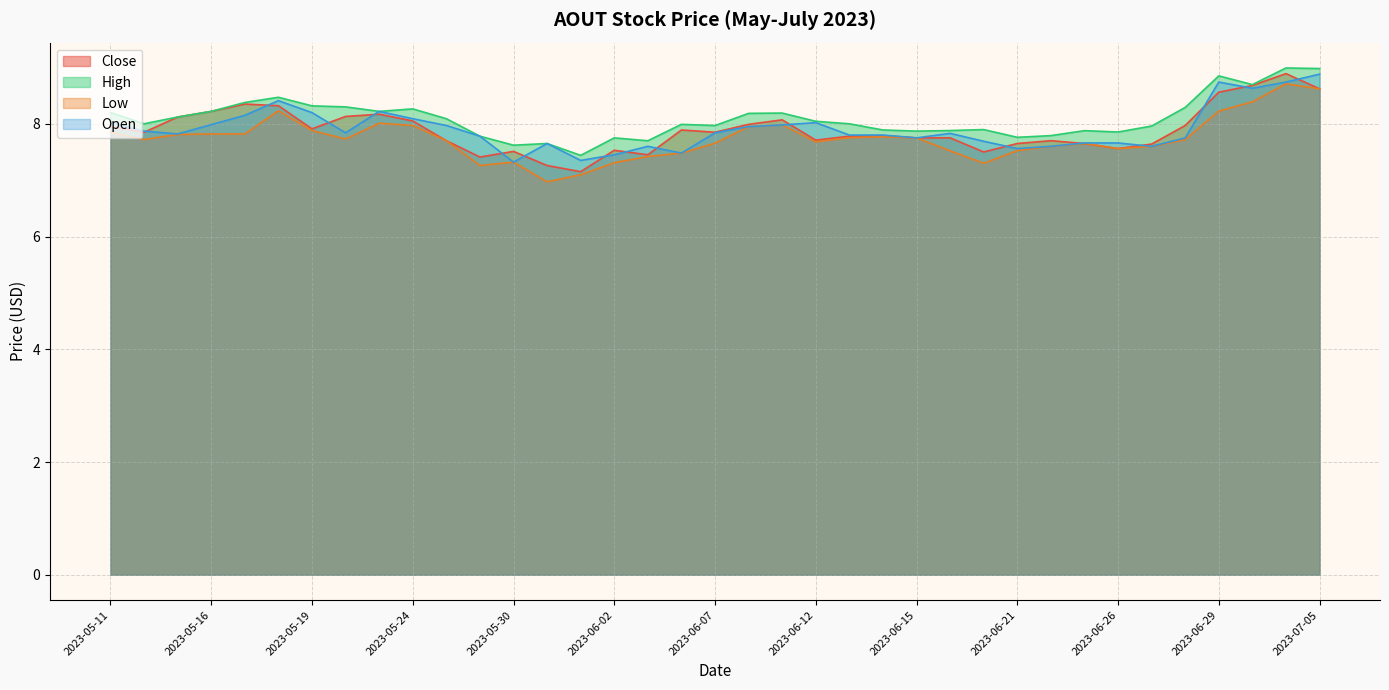

Which has a higher value, 2023-06-07 or 2023-06-29?

2023-06-29